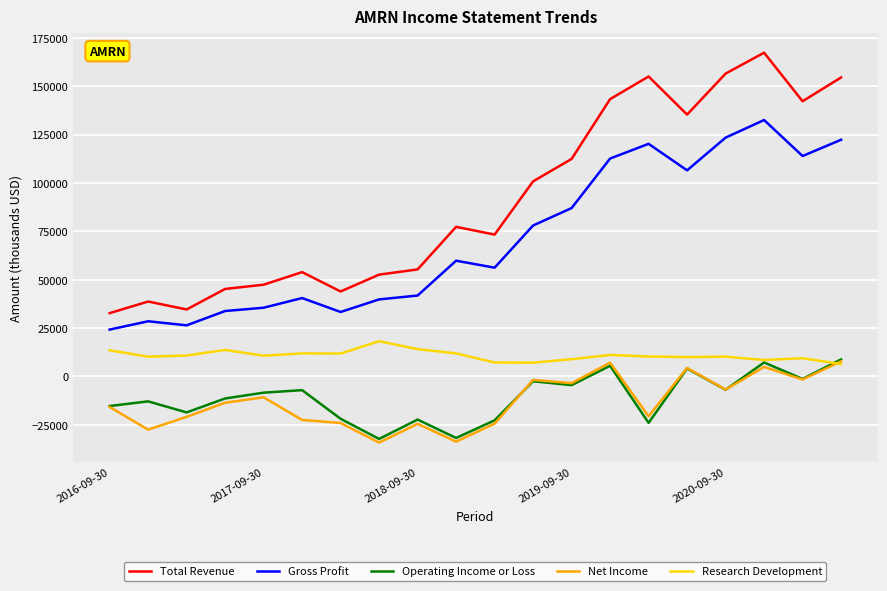

True or false: Net Income and Total Revenue intersect in this chart.

False